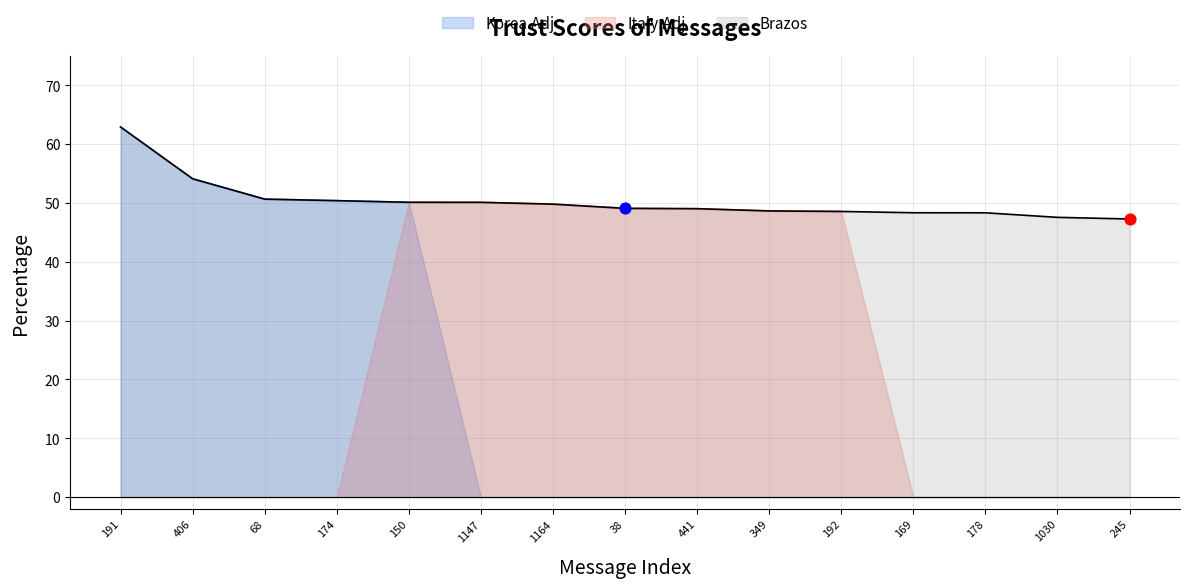

Which has a higher value, 38 or 68?

68